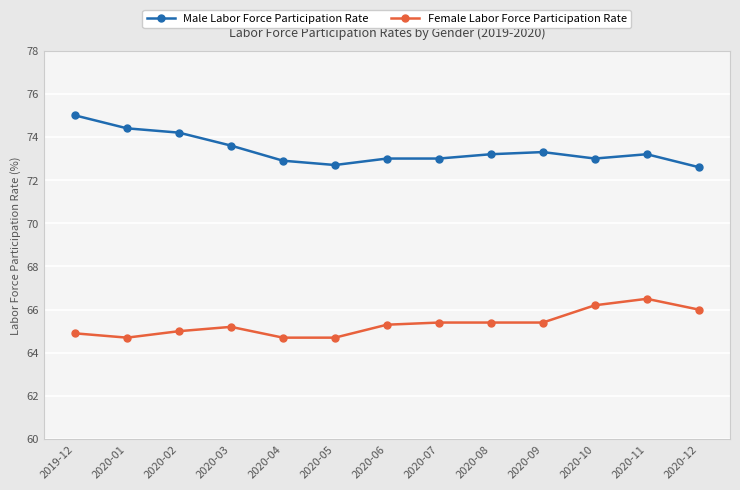

True or false: Male Labor Force Participation Rate and Female Labor Force Participation Rate intersect in this chart.

False